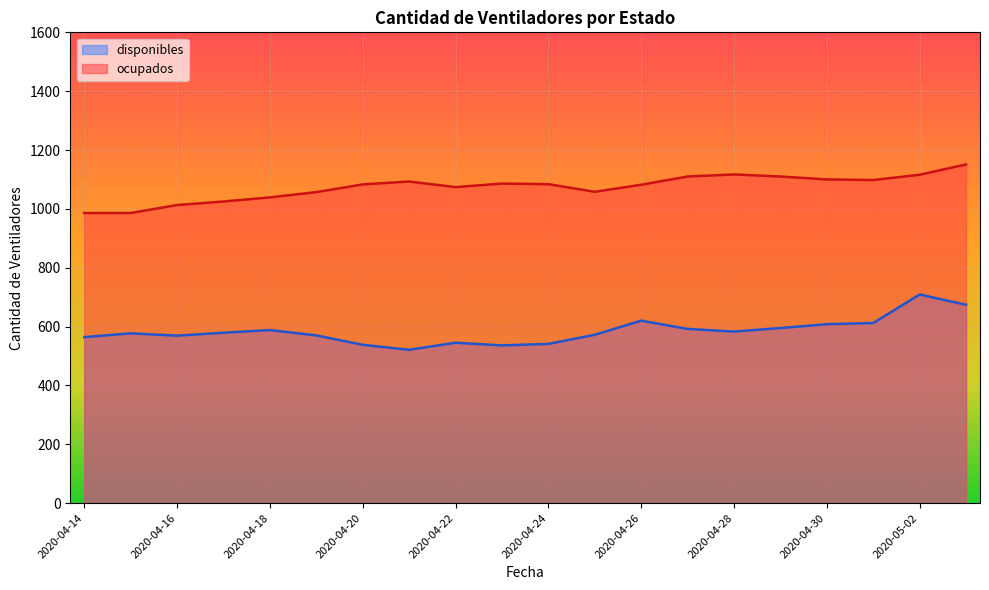

Which series changed the most between 2020-04-18 and 2020-04-26?

ocupados